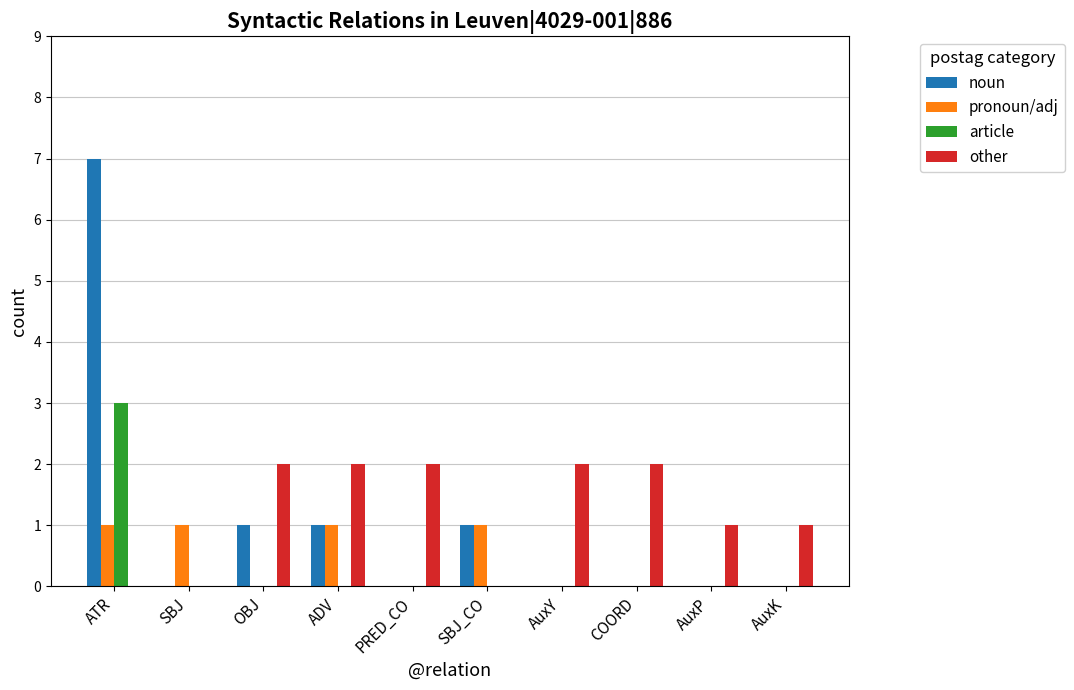

Is the value of article at OBJ greater than the value of pronoun/adj at SBJ_CO?

No